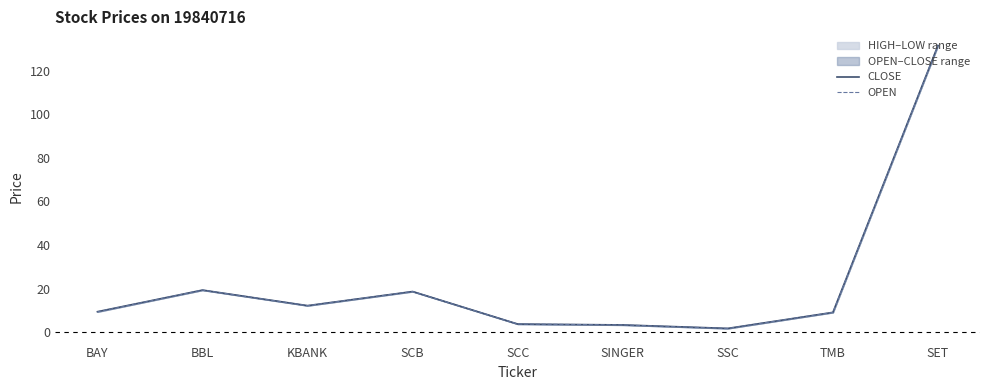

The value of OPEN at SCB is 18.7. True or false?

True